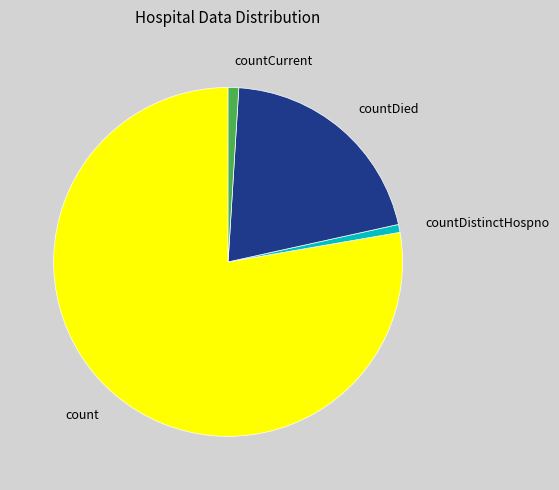

What is the largest slice in the pie chart?

count